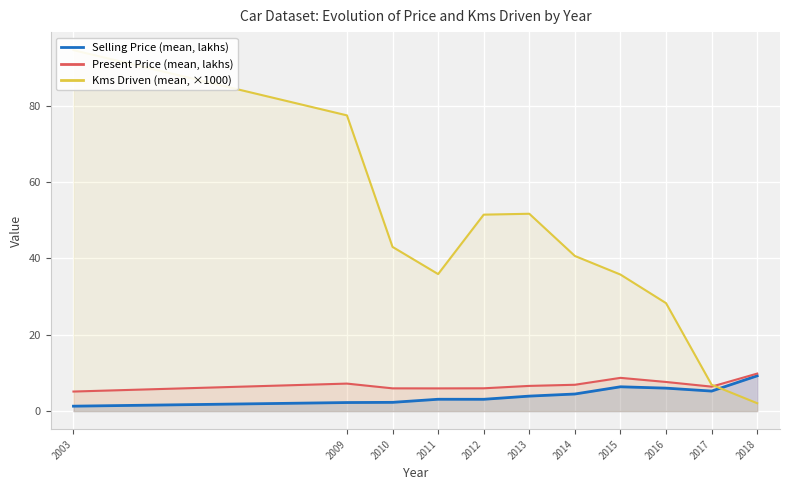

In Selling Price (mean, lakhs), how many points are lower than both neighbors (excluding endpoints)?

2